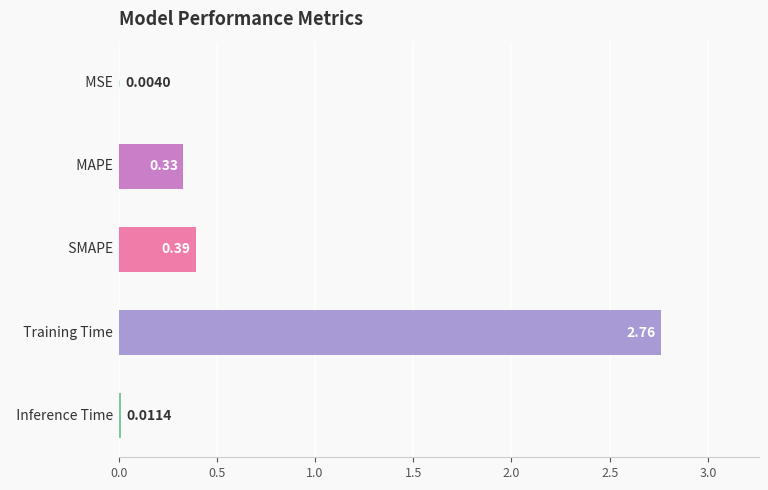

What is the sum of all values?

3.5